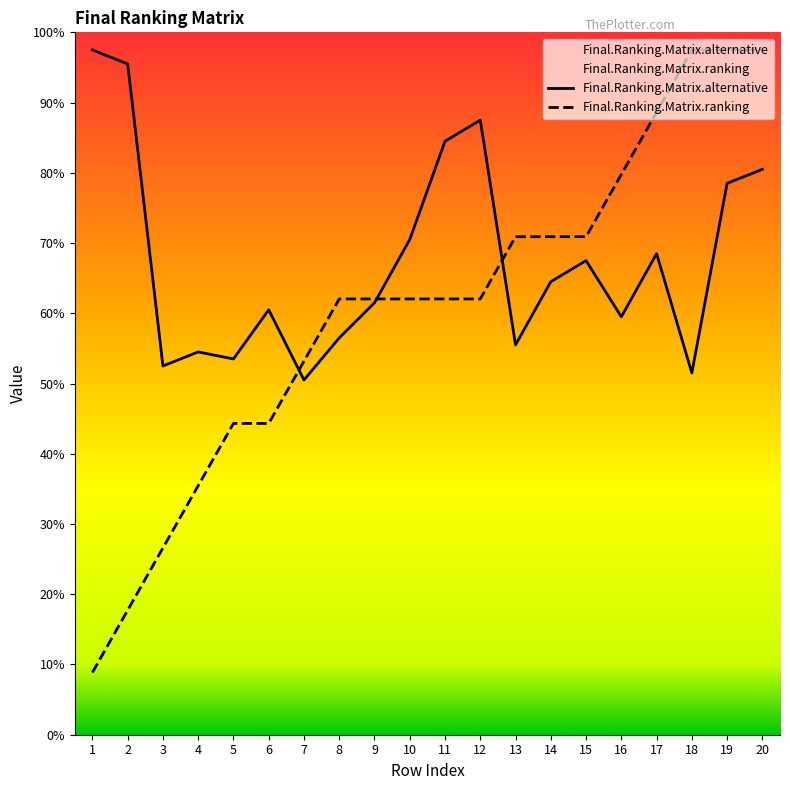

Which series has the widest spread of values?

Final.Ranking.Matrix.ranking